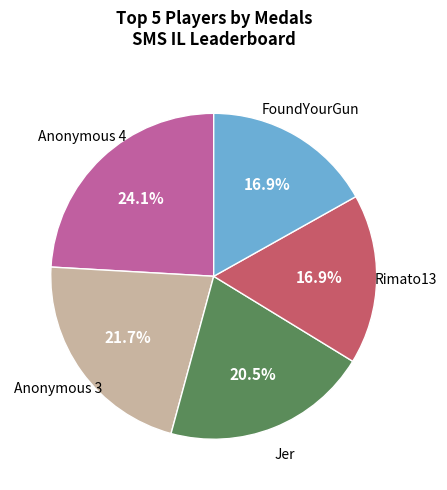

Is there a majority slice in this chart?

No